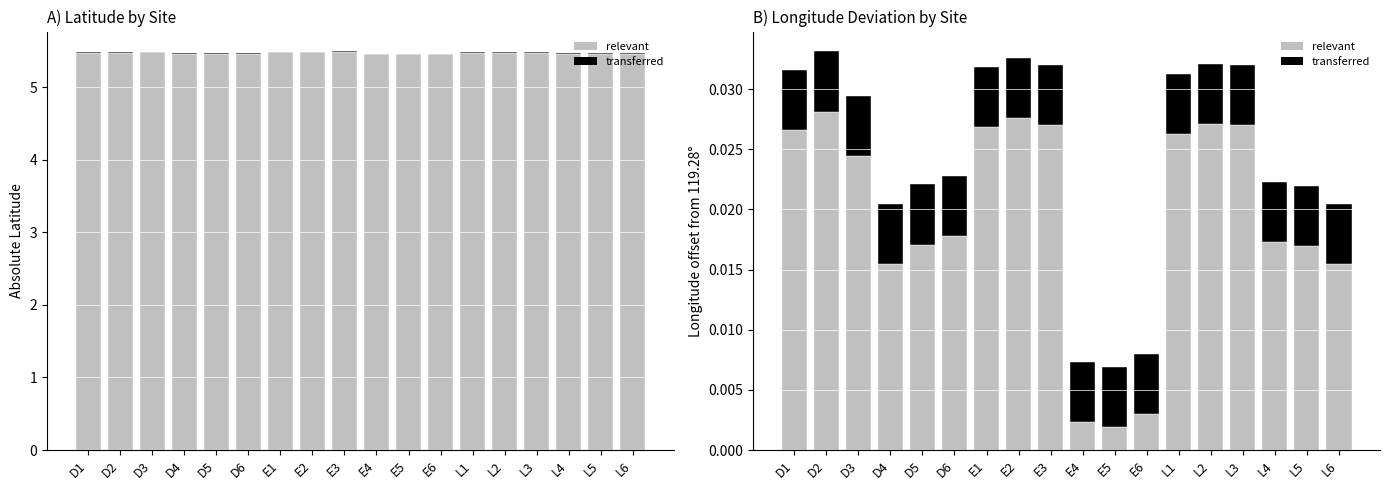

The LATITUDE (relevant) series shows 5.5 at L1. True or false?

True